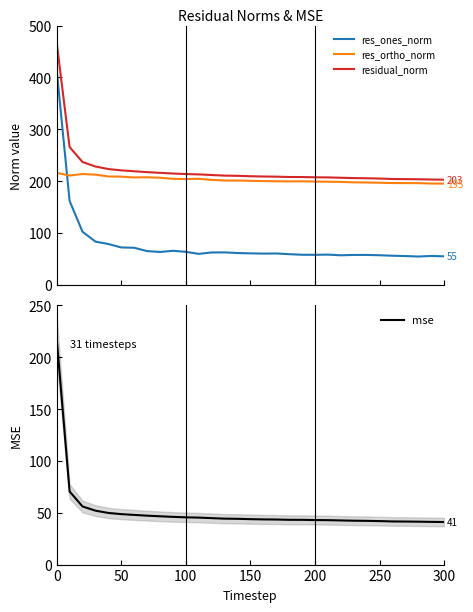

How many times do res_ones_norm and res_ortho_norm cross each other?

1